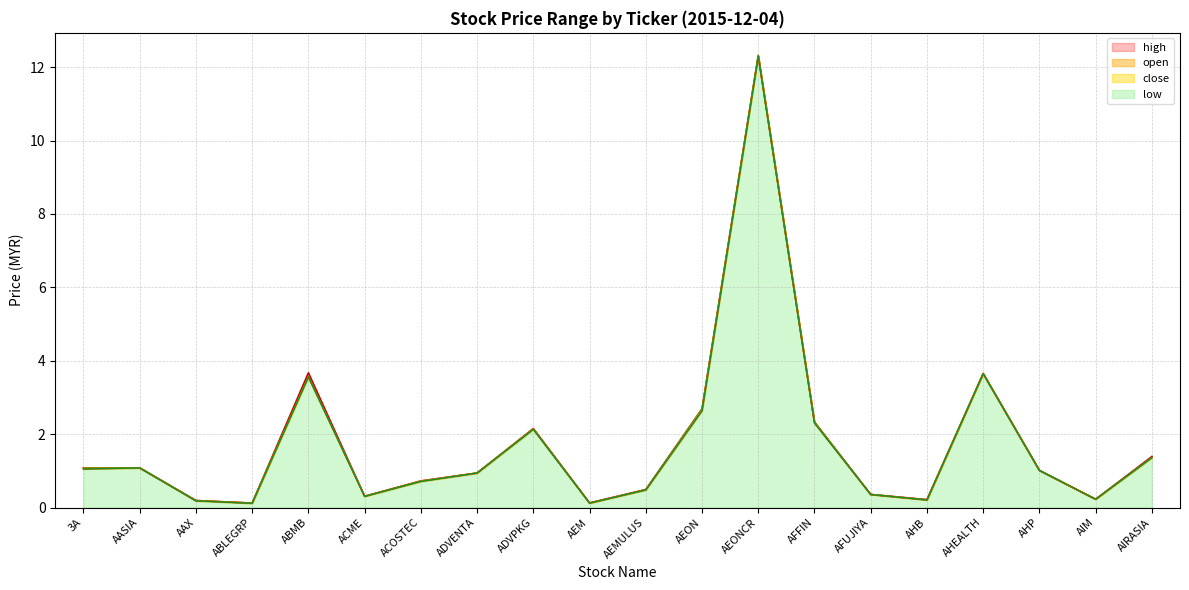

At how many categories does at least one series exceed 2?

6